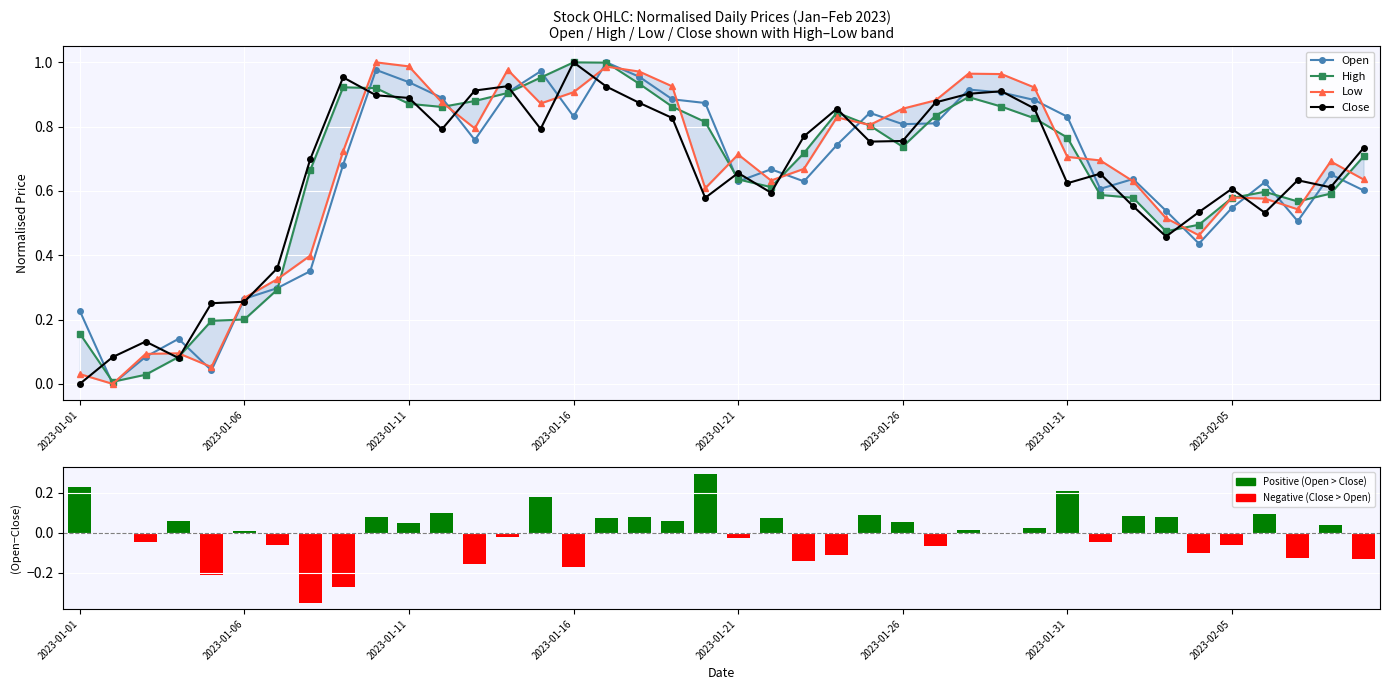

What is the difference between the second highest and second lowest values in the Open−Close difference series?

0.5